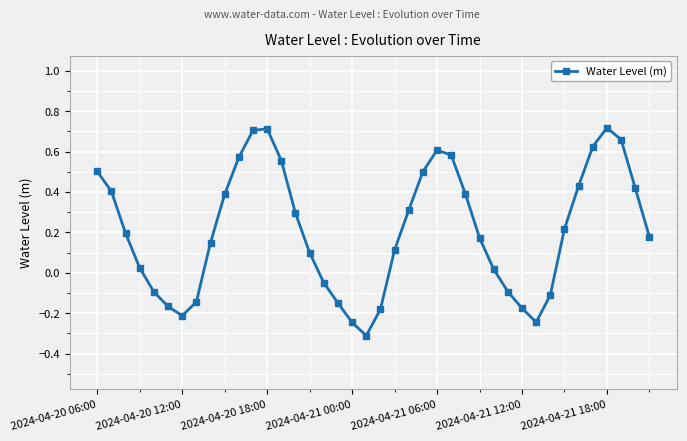

The value at 29 is -0.1. True or false?

True